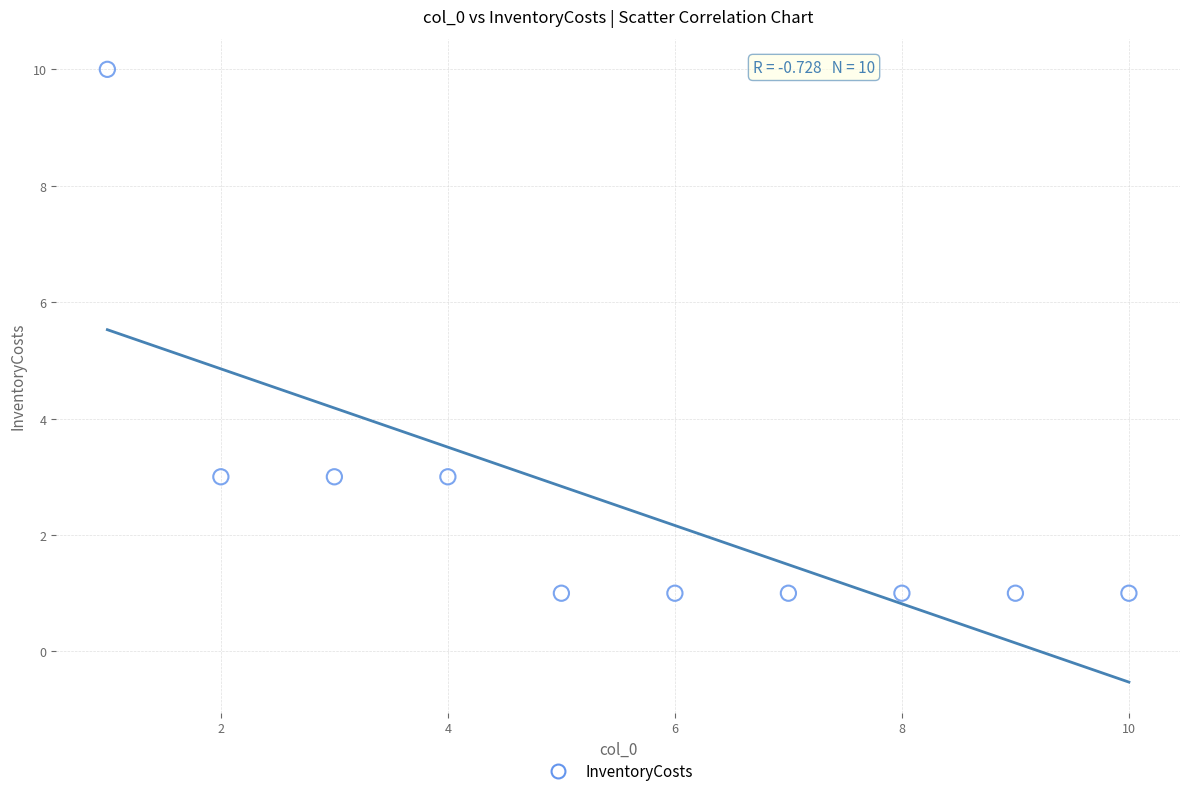

What is the average X value?

6